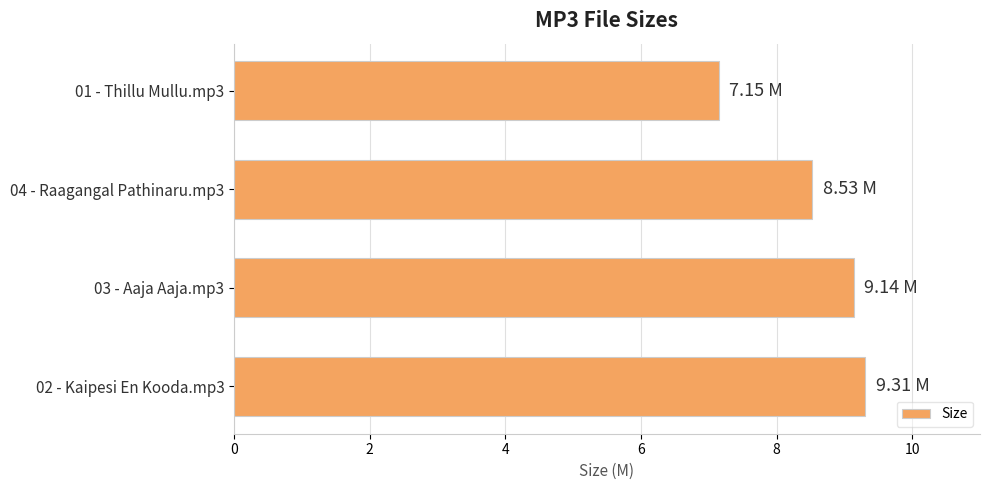

Where is the data nearest to the value 8?

04 - Raagangal Pathinaru.mp3